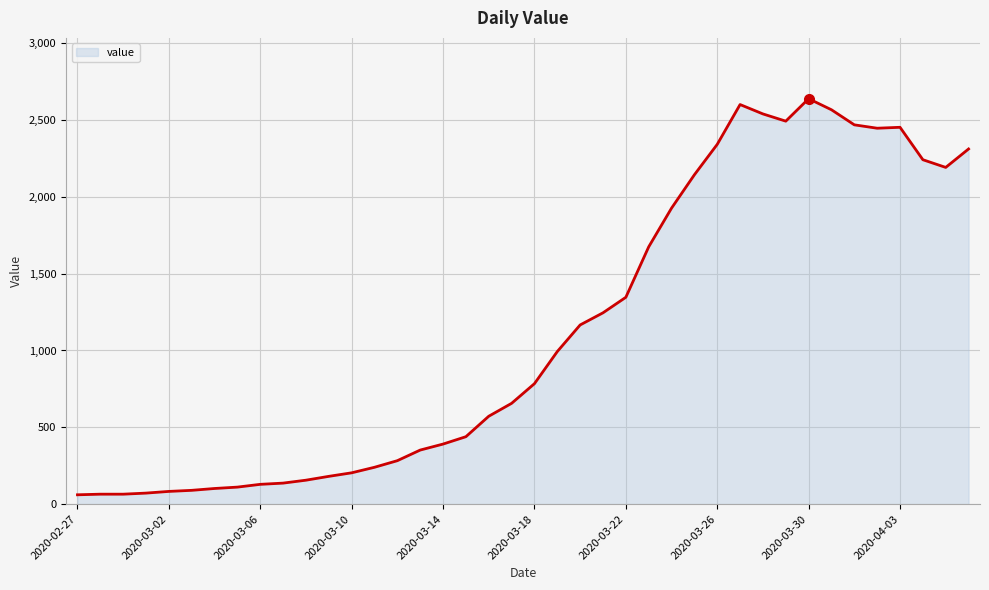

What is the minimum value shown in the chart?

61